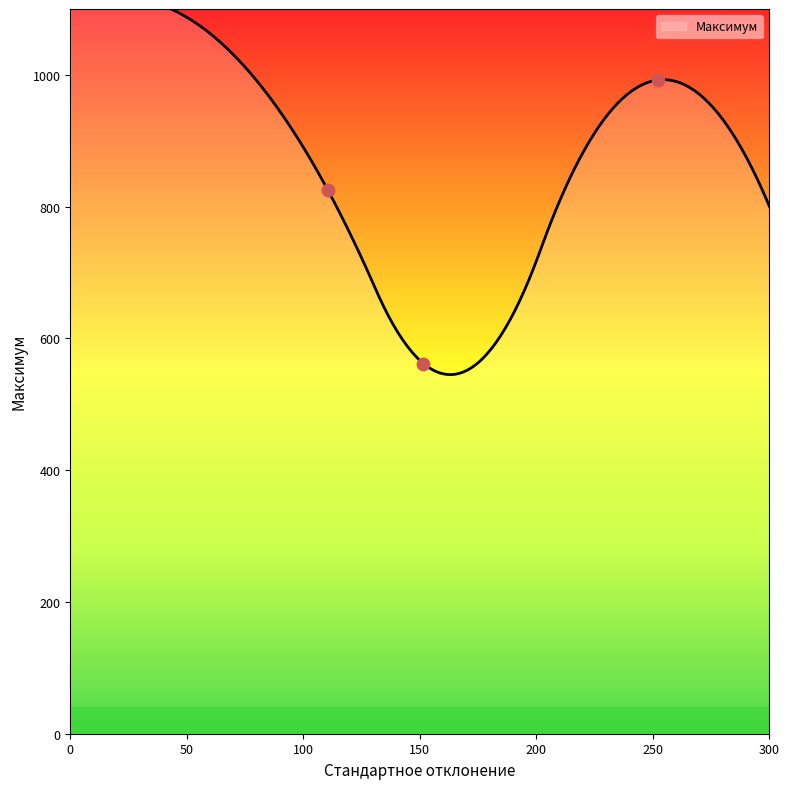

What is the change in value from 110.5646147522457 to 252.0453899898717?

+167.5